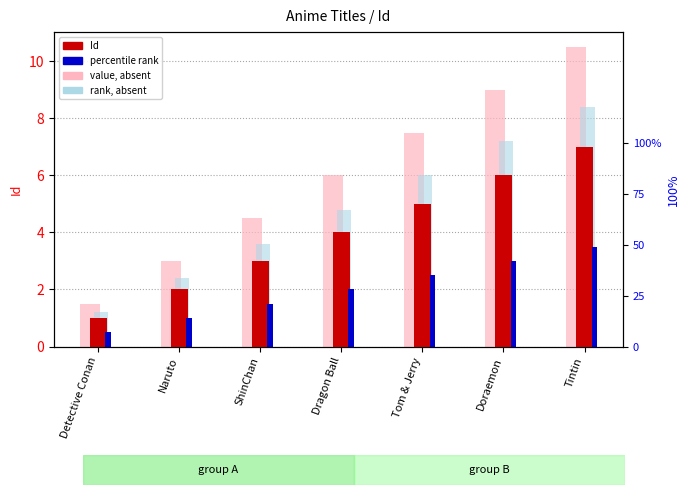

True or false: rank, absent has a value of 3.1 at Doraemon.

False